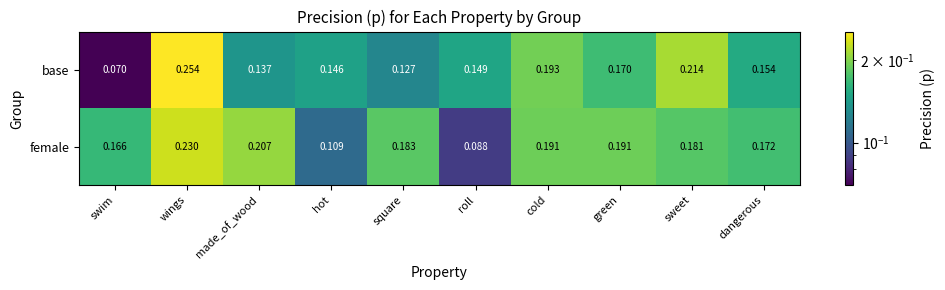

At which category does the chart reach its peak across all series?

wings